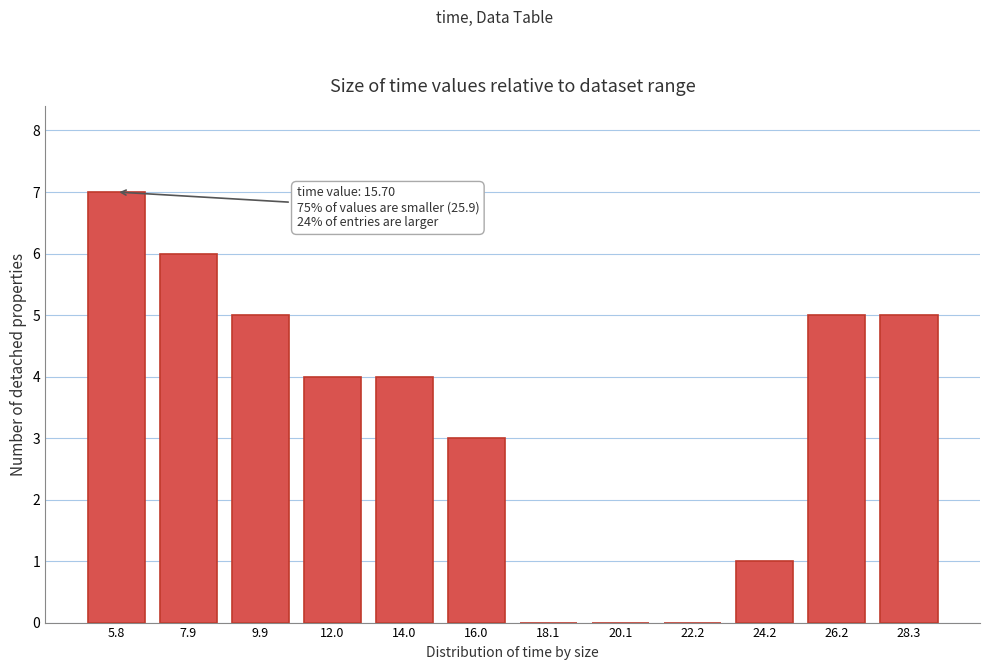

Reading left to right, list all the values displayed in this chart.

5.8=7	7.9=6	9.9=5	12.0=4	14.0=4	16.0=3	18.1=0	20.1=0	22.2=0	24.2=1	26.2=5	28.3=5